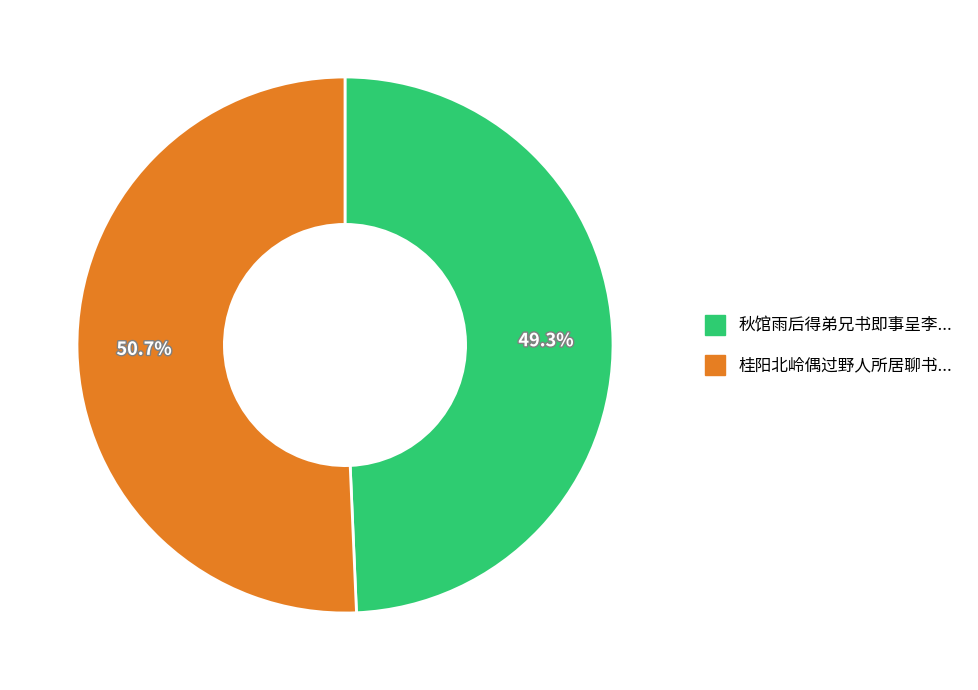

Is there any slice that represents more than half of the pie?

Yes